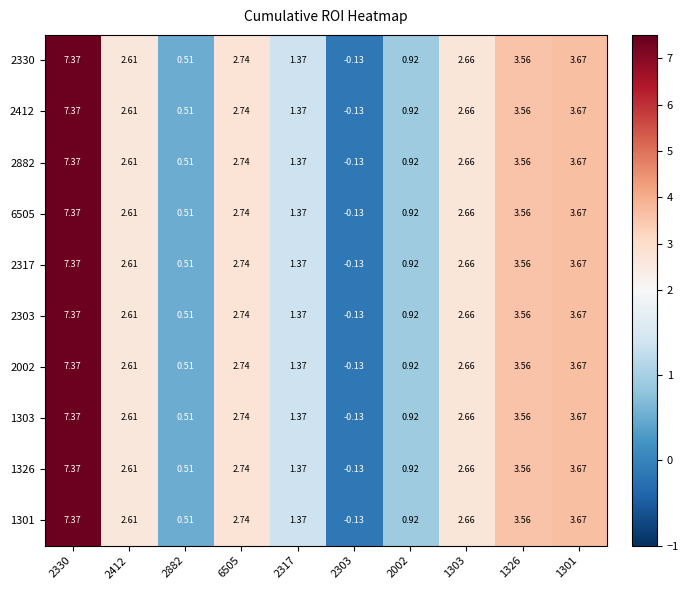

Is the value of 2412 at 2317 greater than the value of 2317 at 1301?

No